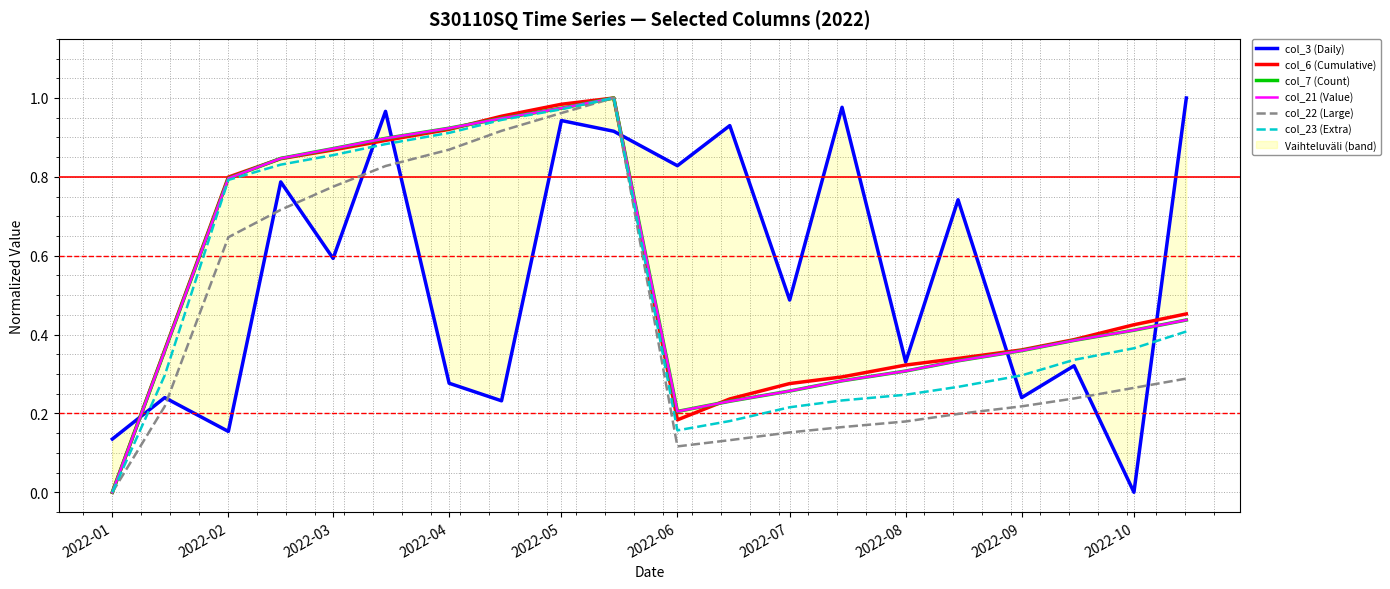

Does the chart have visible grid lines?

Yes